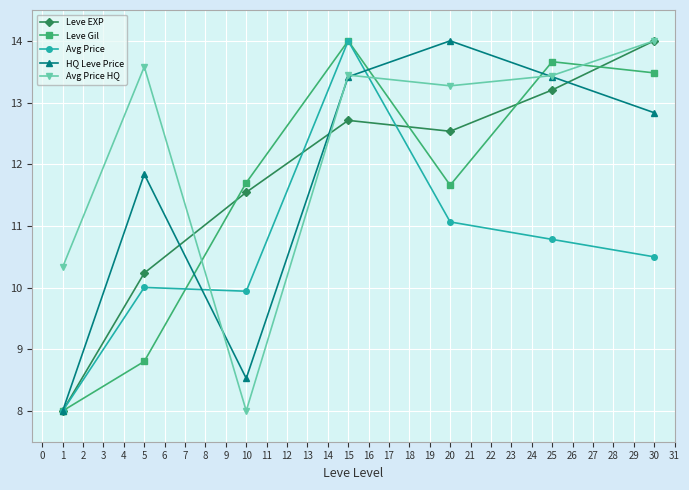

What is the lowest value of the Leve Gil series?

8.0